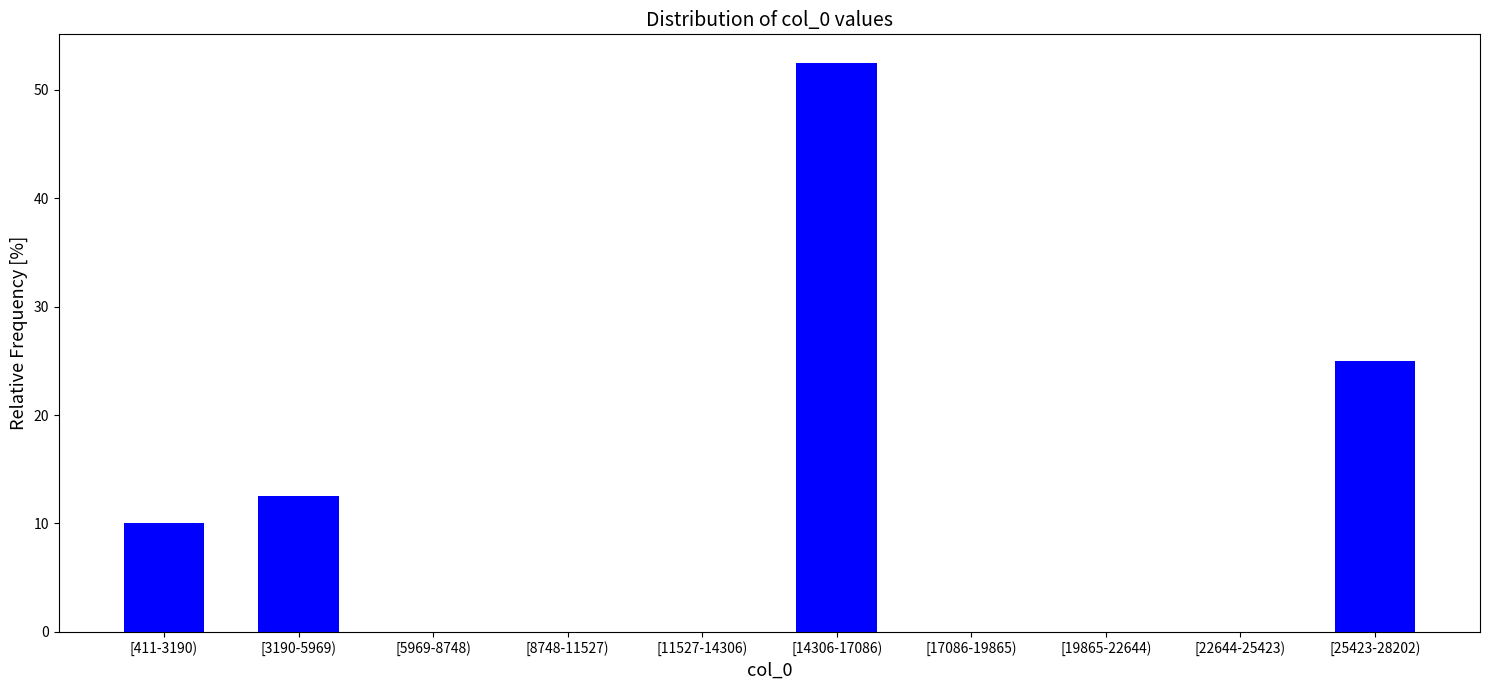

Reading left to right, transcribe all the data shown in this chart.

[411-3190)=10.0	[3190-5969)=12.5	[5969-8748)=0.0	[8748-11527)=0.0	[11527-14306)=0.0	[14306-17086)=52.5	[17086-19865)=0.0	[19865-22644)=0.0	[22644-25423)=0.0	[25423-28202)=25.0